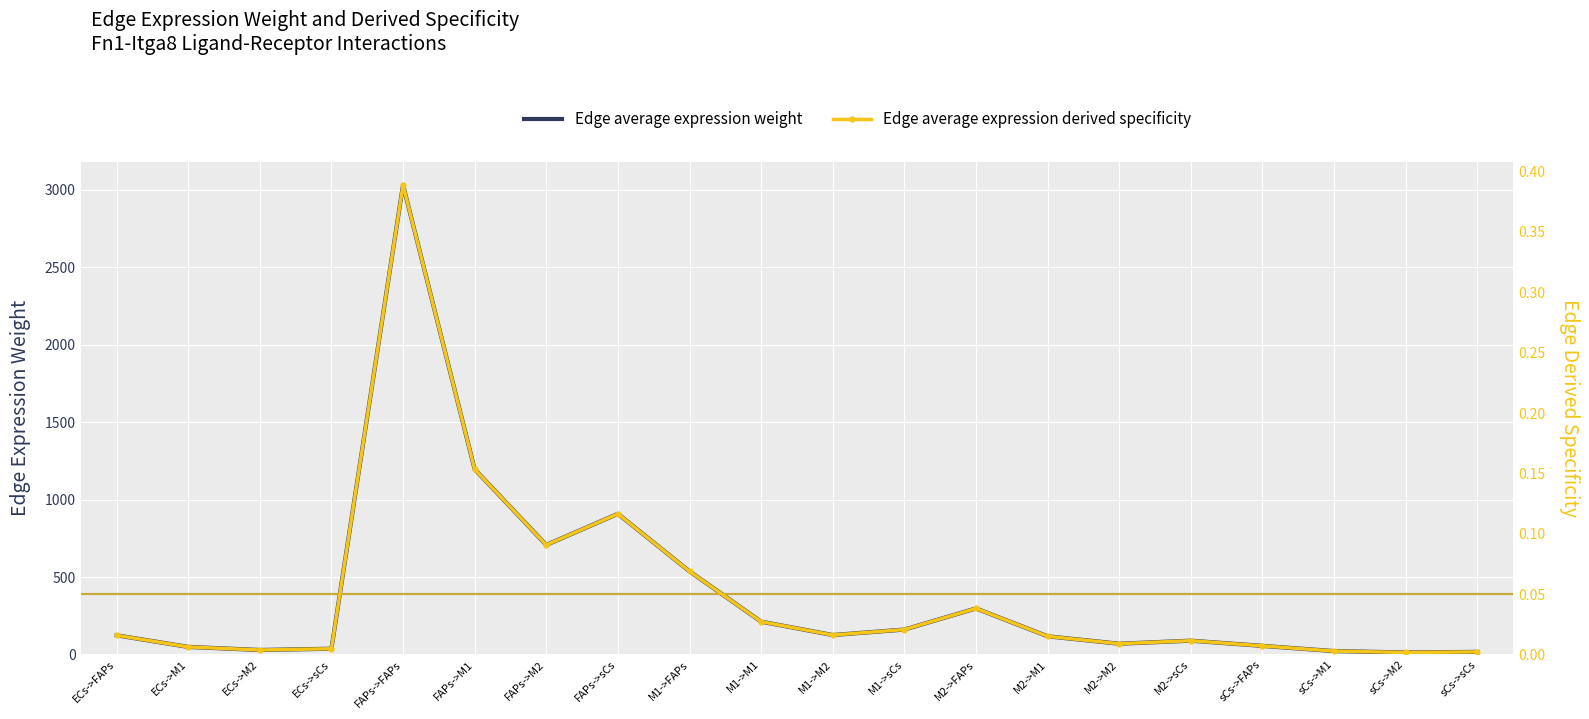

True or false: Edge average expression derived specificity and Edge average expression weight cross at least once.

False